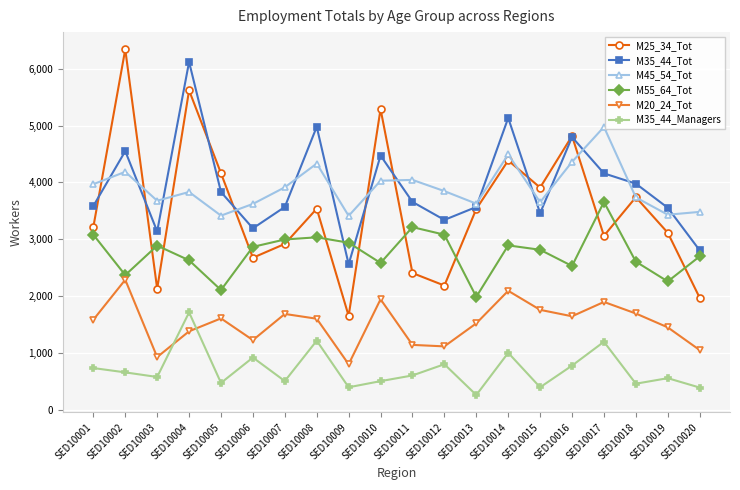

What is the total value across all series at SED10020?

12413